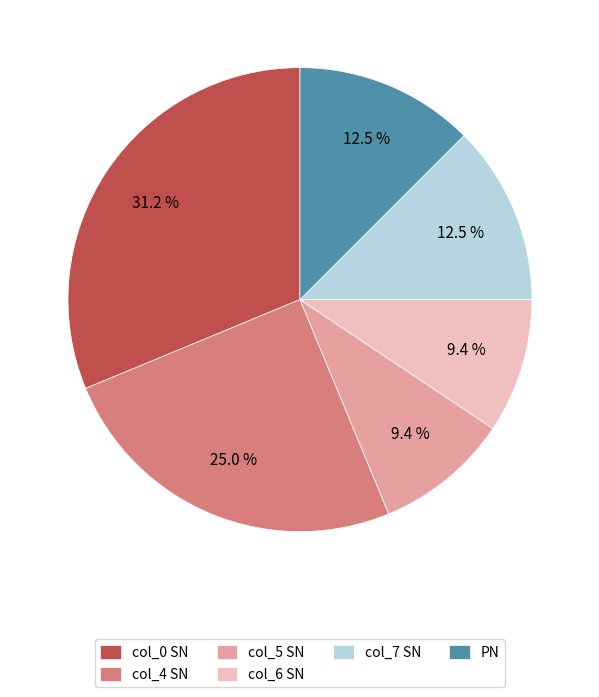

Which category has the biggest portion of the pie?

col_0 SN